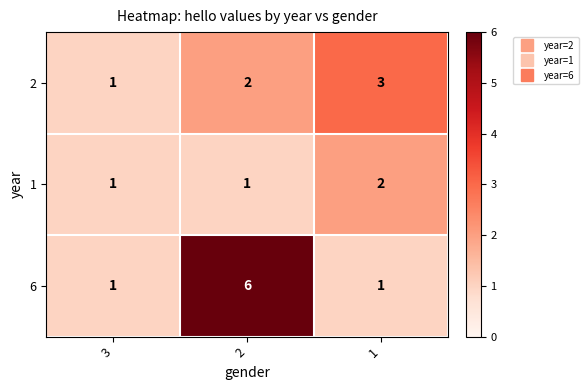

What is the difference between the maximum and minimum values in the 6 series?

5